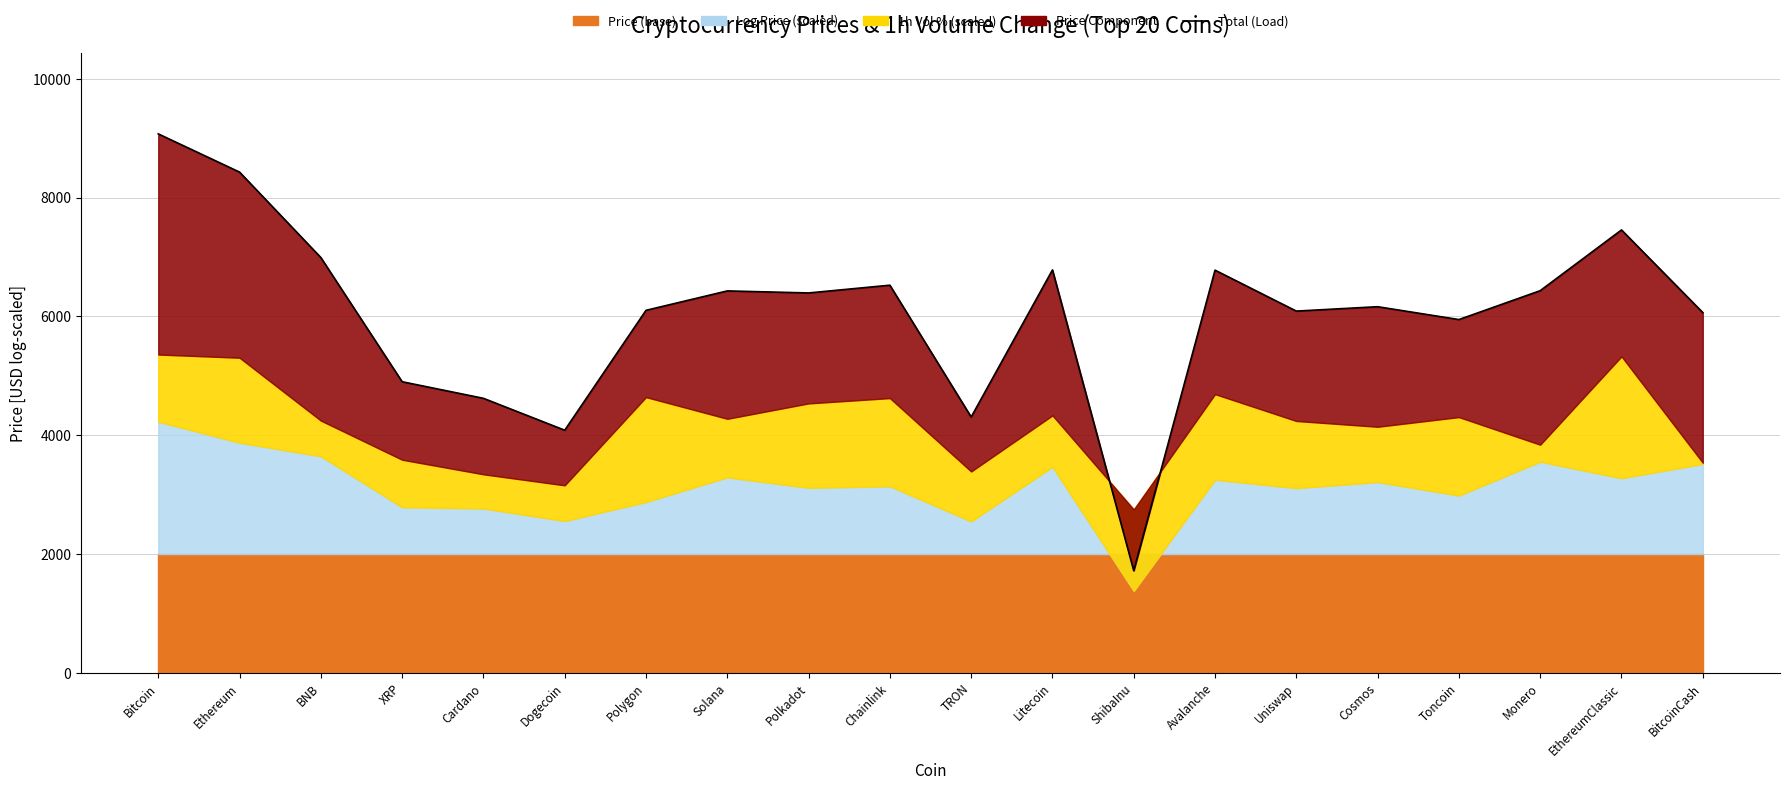

Does the chart display data point markers on the line(s)?

No